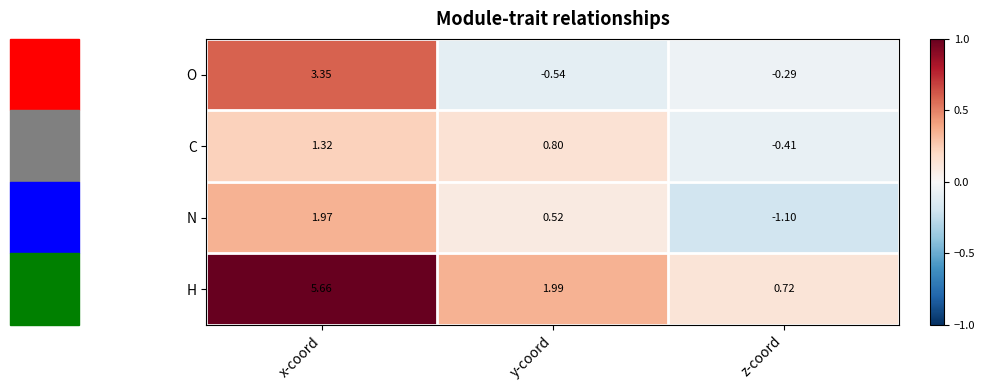

Where does the N series first go above 0?

x-coord